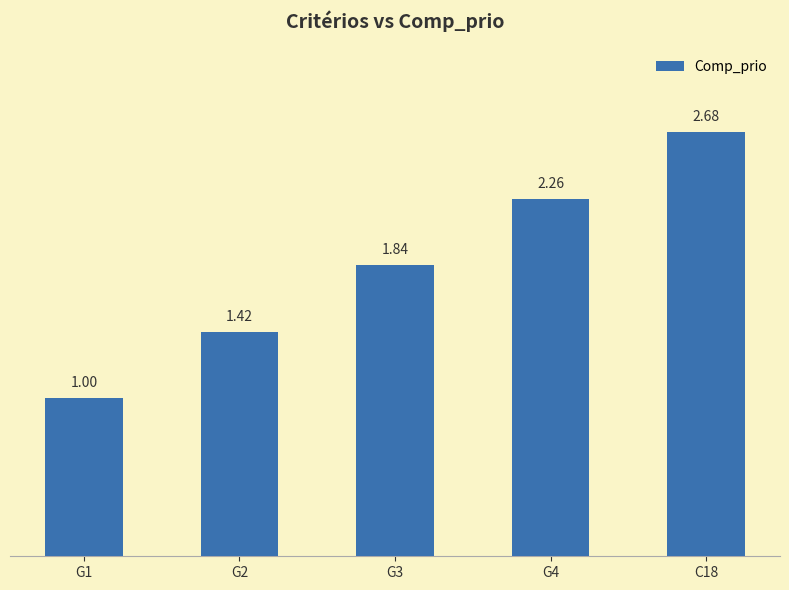

List the labels in order of value, largest first.

C18, G4, G3, G2, G1